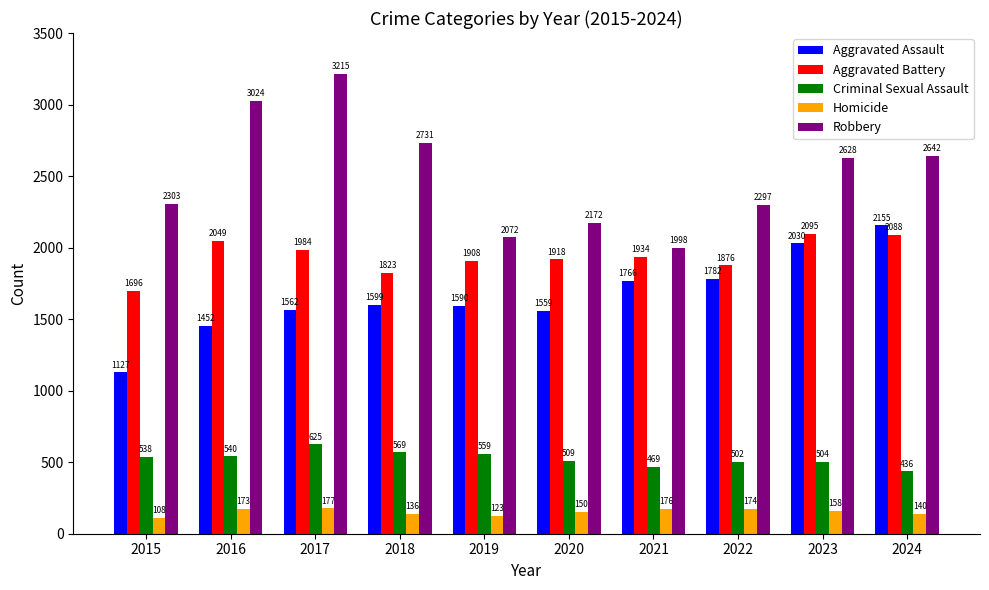

Reading left to right, transcribe all the data shown in this chart.

Aggravated Assault: 2015=1127	2016=1452	2017=1562	2018=1599	2019=1590	2020=1559	2021=1766	2022=1782	2023=2030	2024=2155
Aggravated Battery: 2015=1696	2016=2049	2017=1984	2018=1823	2019=1908	2020=1918	2021=1934	2022=1876	2023=2095	2024=2088
Criminal Sexual Assault: 2015=538	2016=540	2017=625	2018=569	2019=559	2020=509	2021=469	2022=502	2023=504	2024=436
Homicide: 2015=108	2016=173	2017=177	2018=136	2019=123	2020=150	2021=176	2022=174	2023=158	2024=140
Robbery: 2015=2303	2016=3024	2017=3215	2018=2731	2019=2072	2020=2172	2021=1998	2022=2297	2023=2628	2024=2642